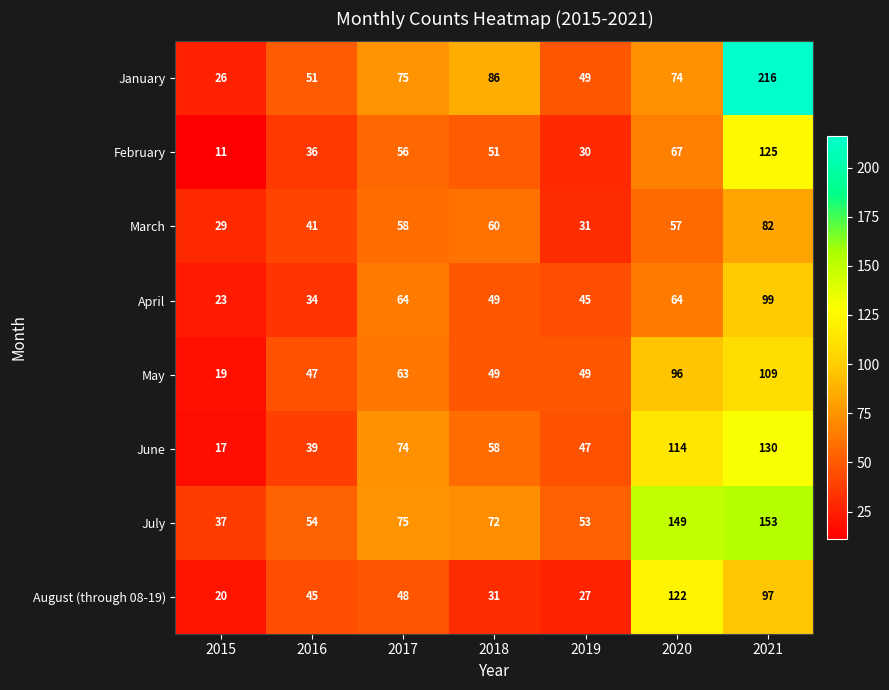

What is the total value across all series at 2021?

1011